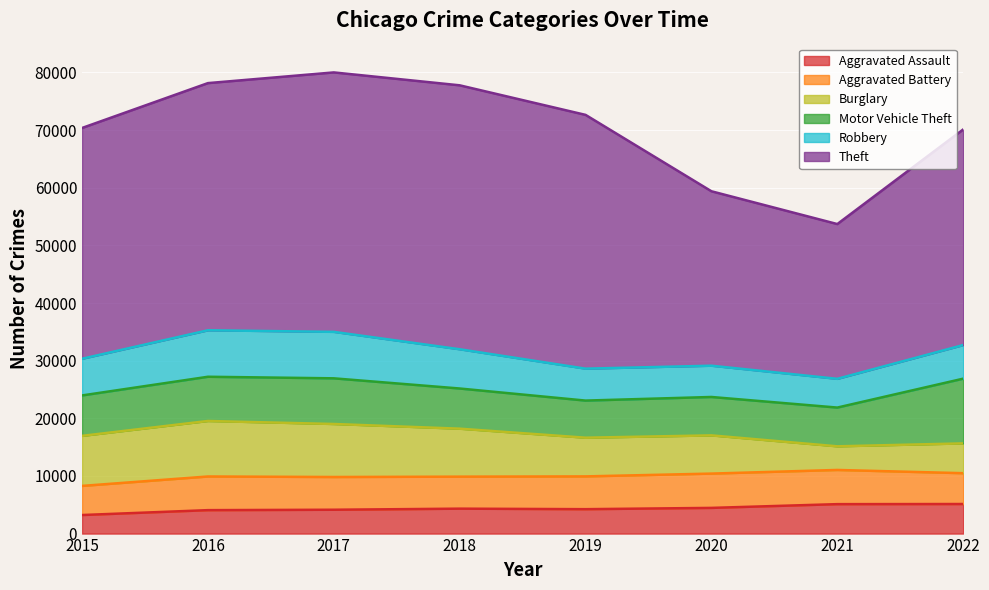

What is the total value across all series at 2015?

70373